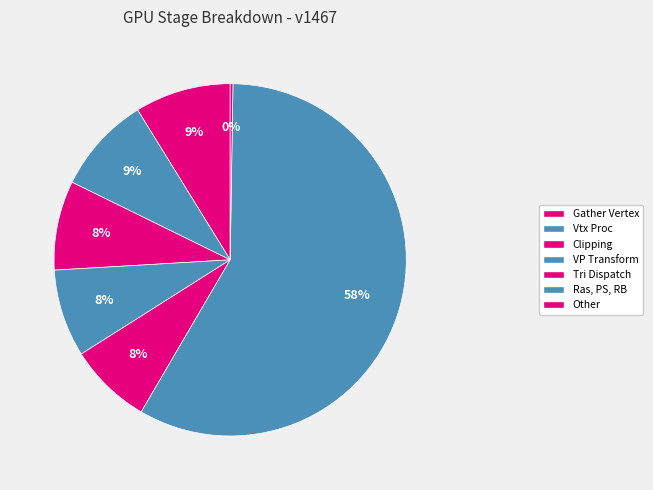

Which category has the biggest portion of the pie?

Ras, PS, RB